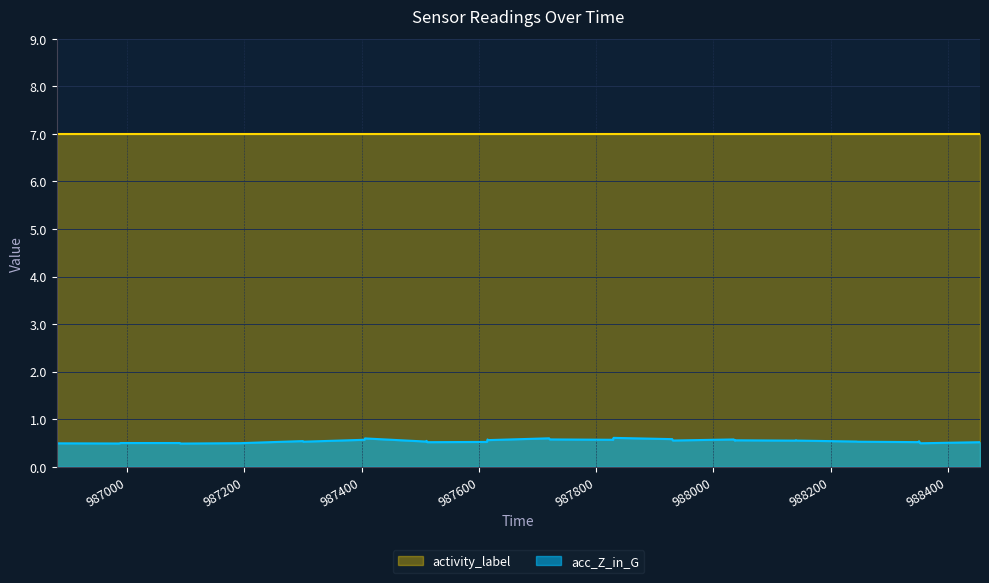

What is the smallest value displayed?

0.5